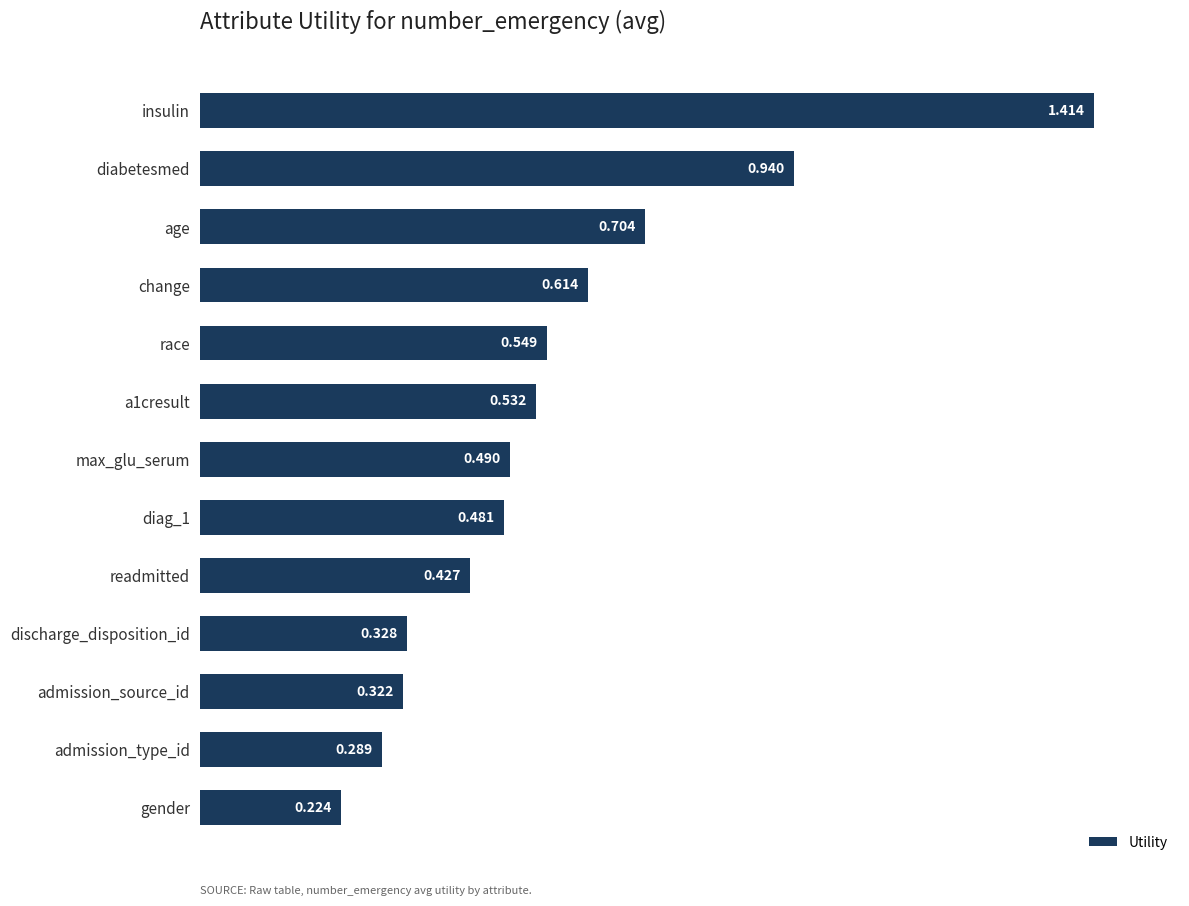

Where is the data nearest to the value 0?

gender